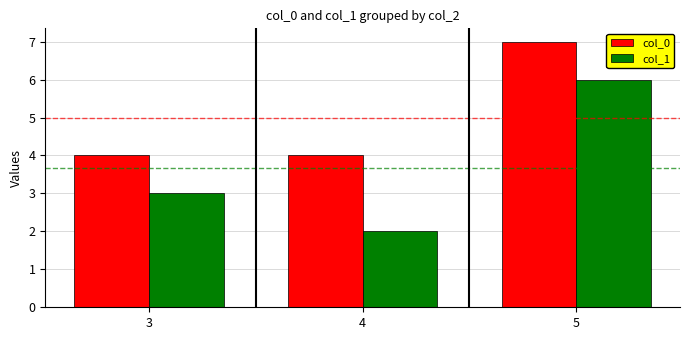

Which series has the largest range (max minus min)?

col_1